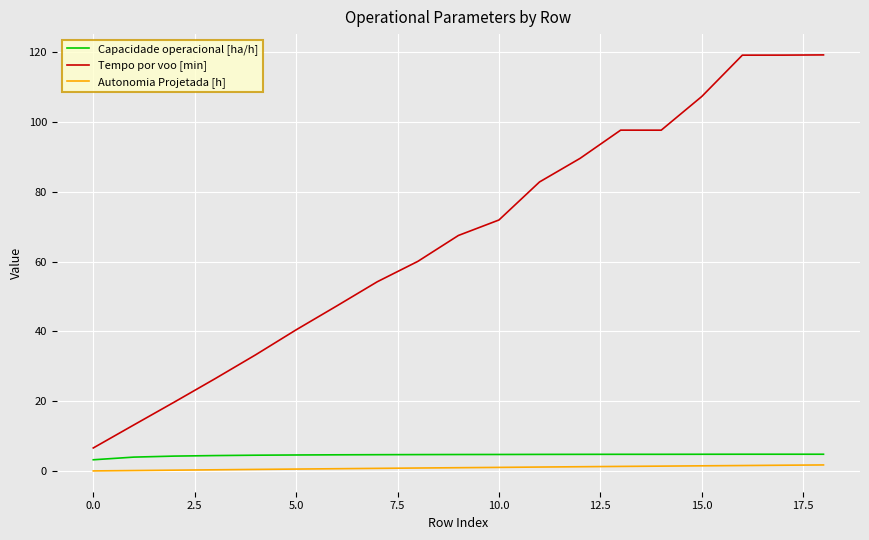

Which series has the widest spread of values?

Tempo por voo [min]